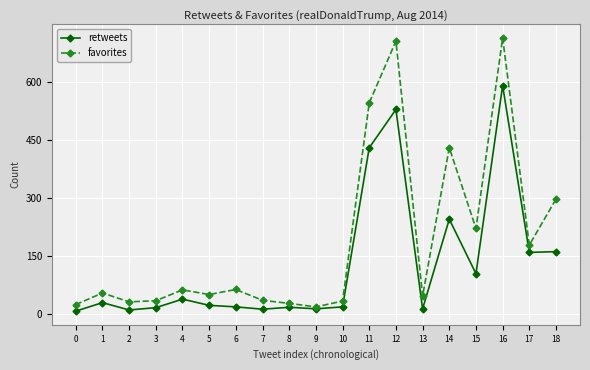

Between 7 and 16, which series saw the biggest shift?

favorites